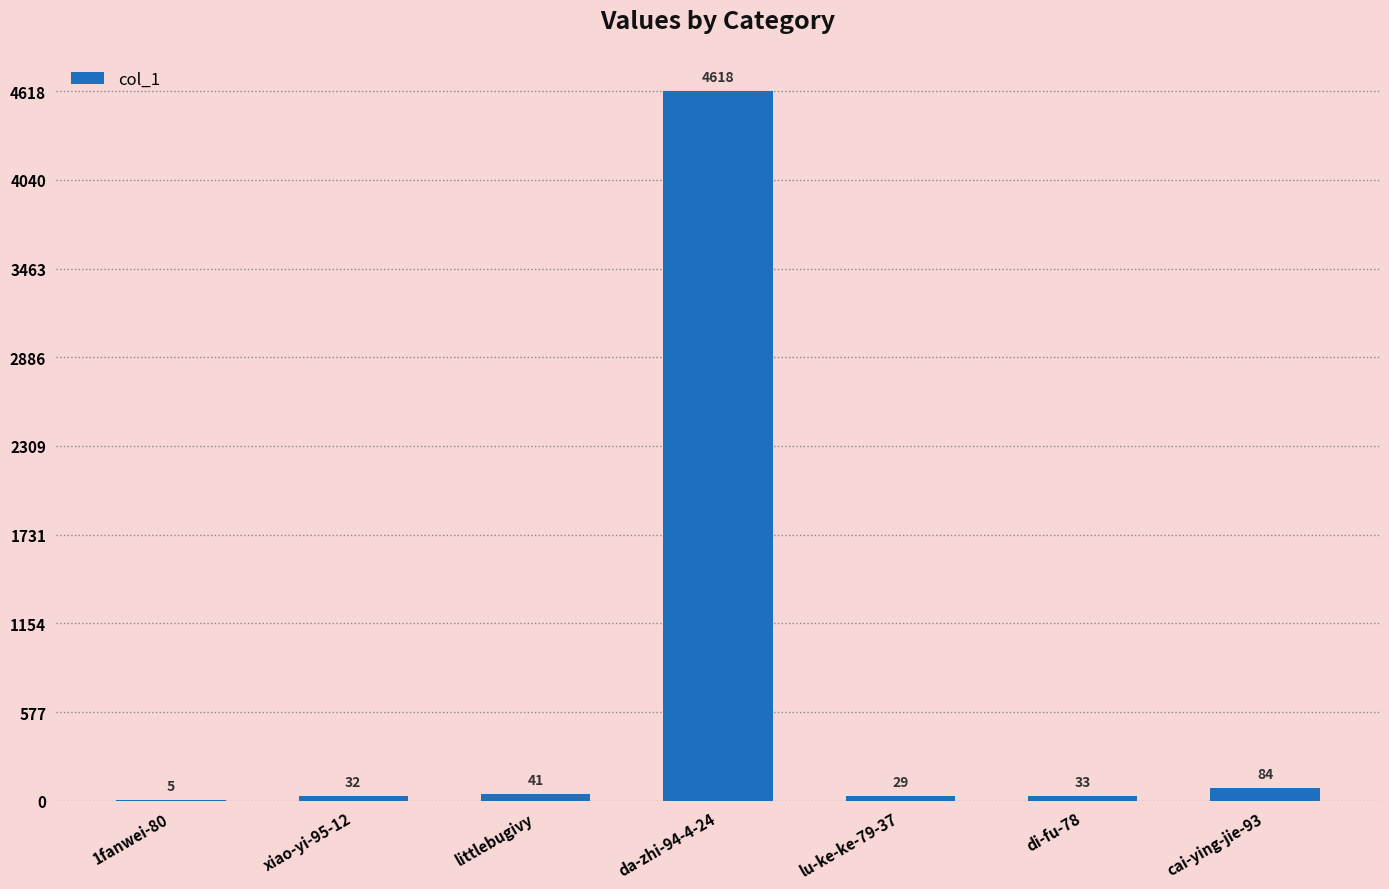

What is the sum of the values at di-fu-78 and xiao-yi-95-12?

65